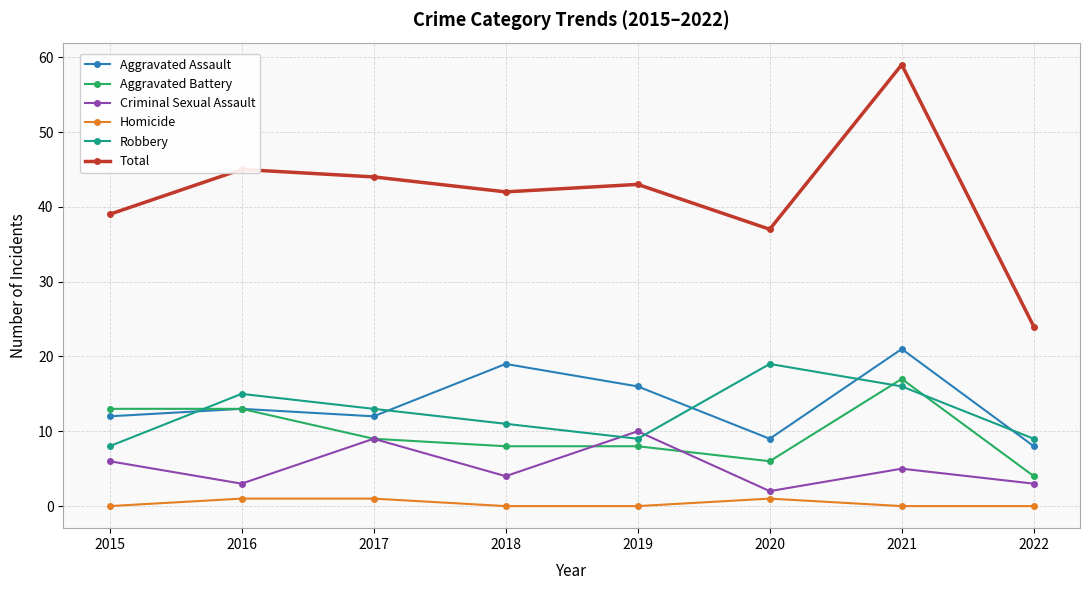

What is the total value across all series at 2020?

74